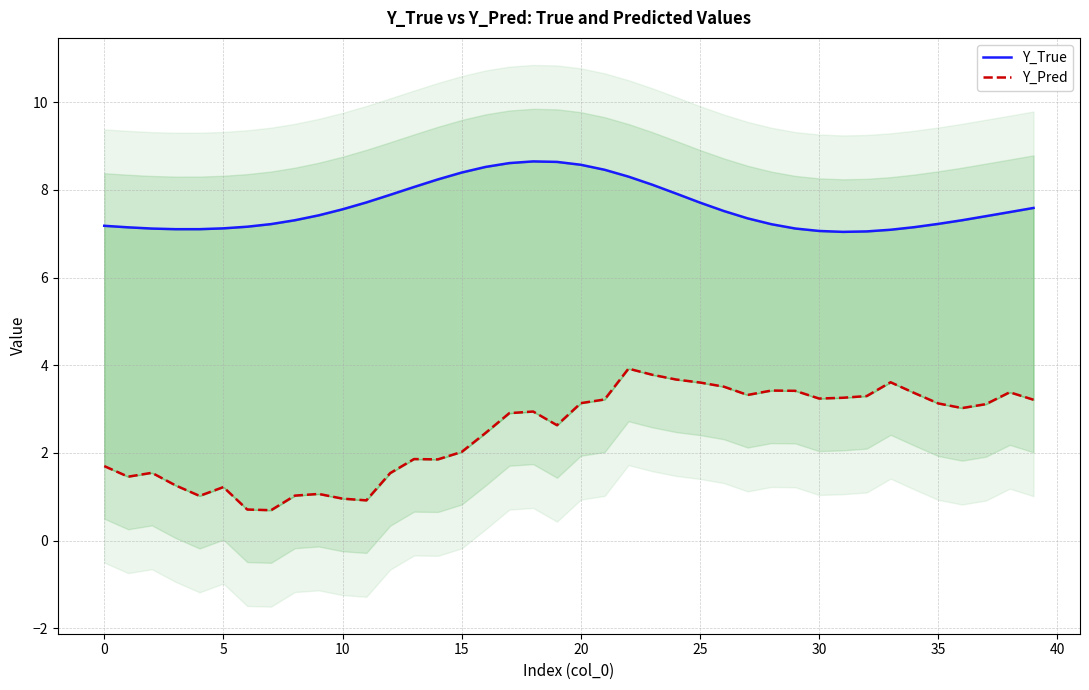

Where does the Y_Pred series first go above 3?

20